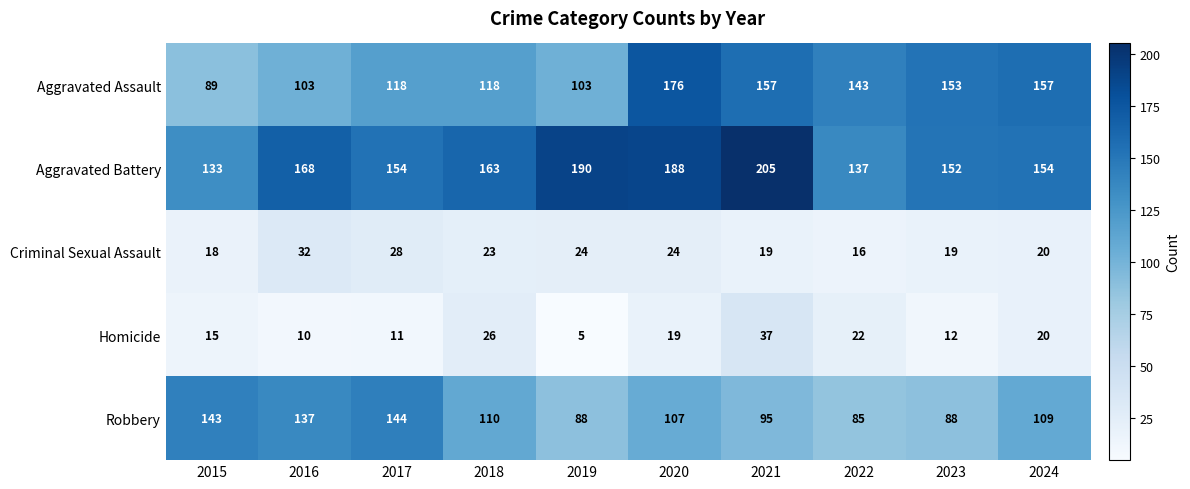

Which series has the largest range (max minus min)?

Aggravated Assault